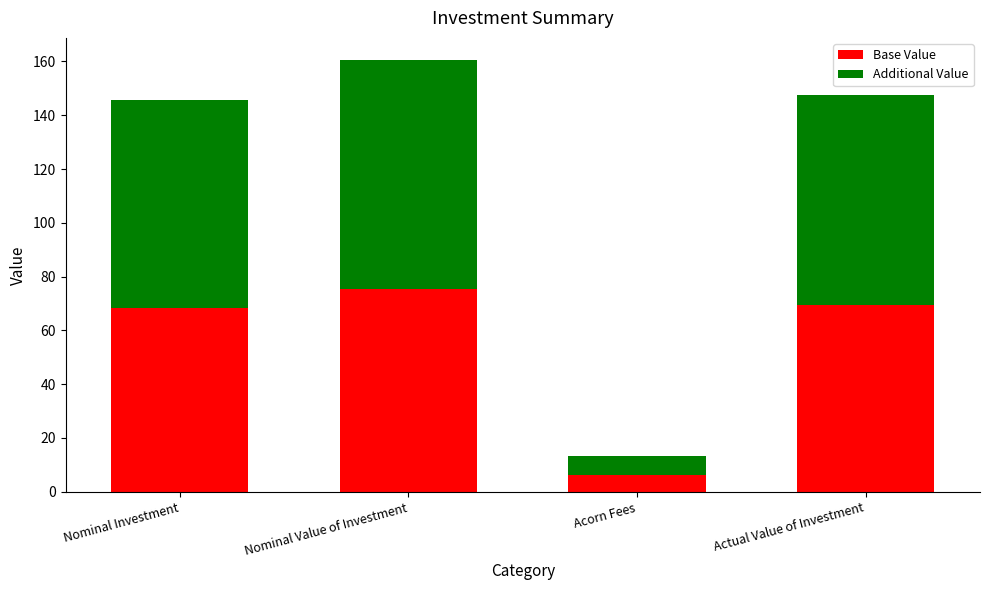

What is the maximum value for Base Value?

75.5